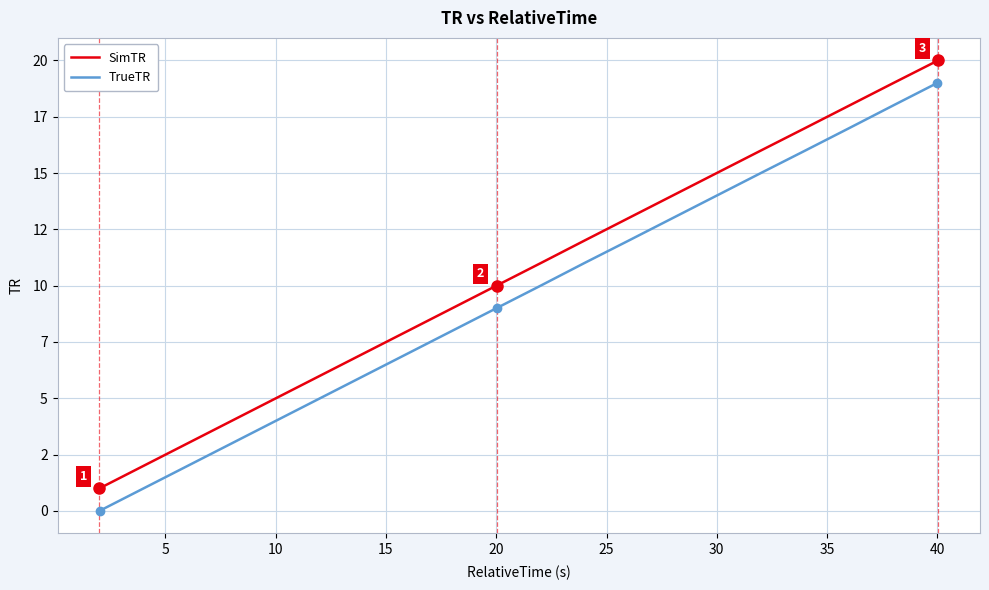

Does the chart have visible grid lines?

Yes